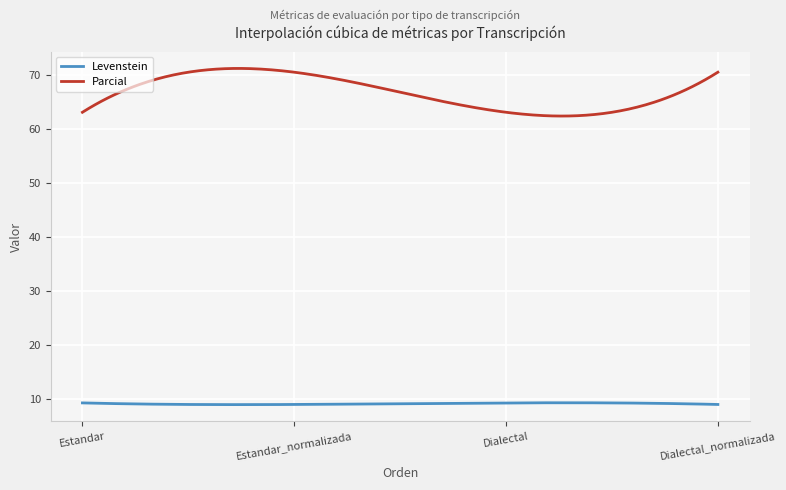

Which has a higher value, Dialectal_normalizada or Dialectal?

Dialectal